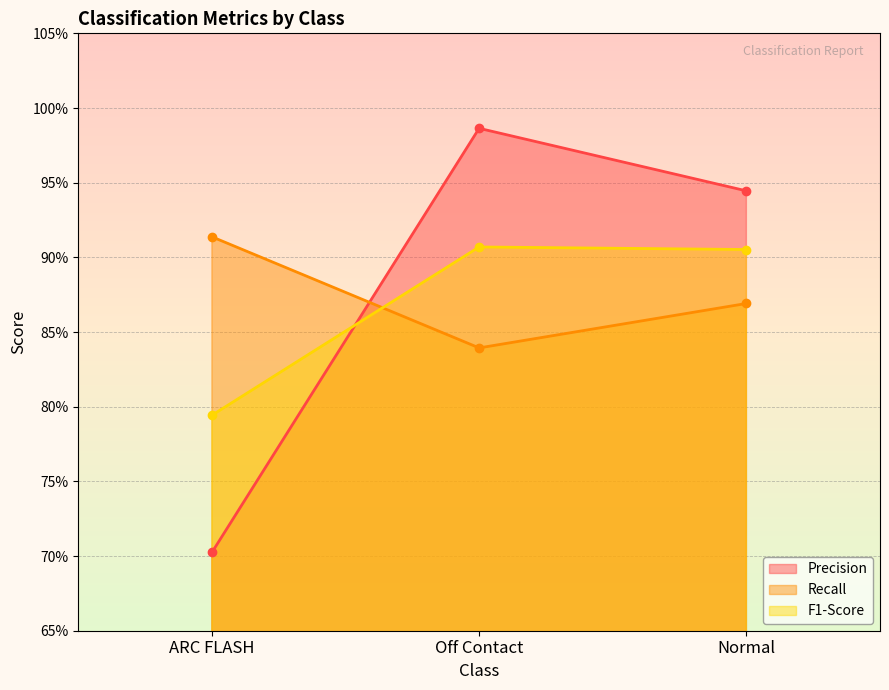

What is the average value of the F1-Score series?

0.9